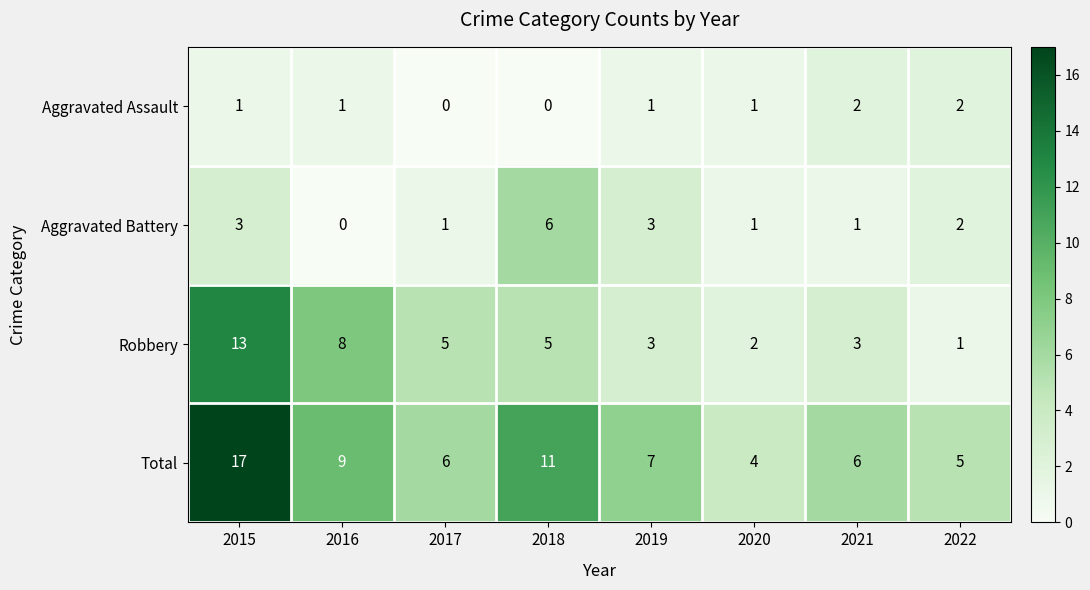

Is it true that Aggravated Assault equals 1 at 2015?

True